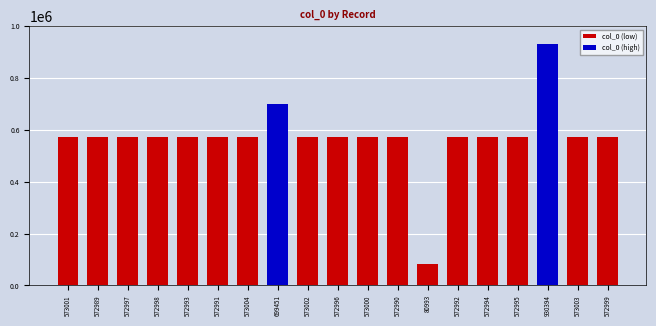

How many bars are there in total?

19